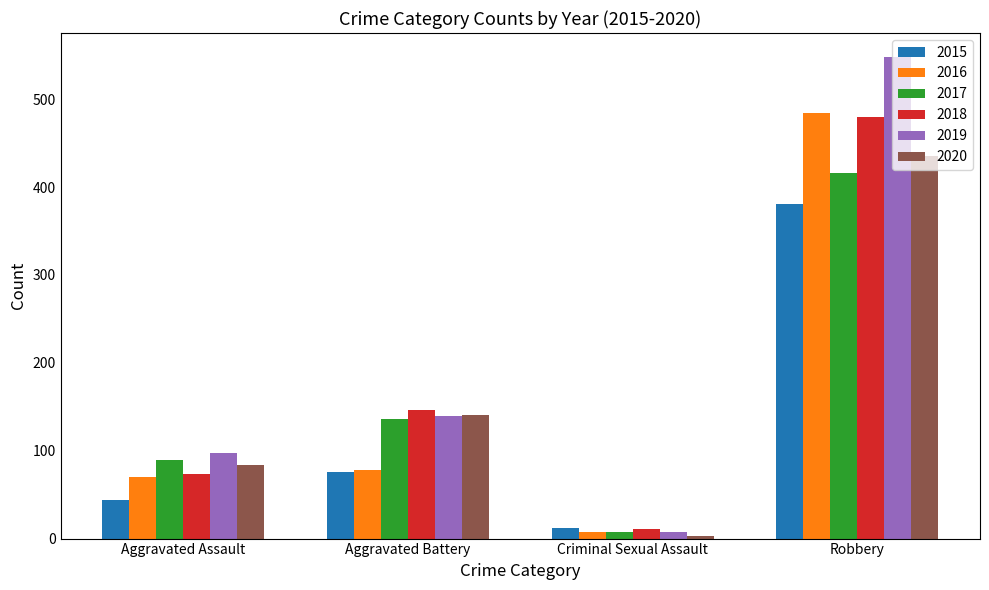

Rank the categories by 2019 value from lowest to highest.

Criminal Sexual Assault, Aggravated Assault, Aggravated Battery, Robbery